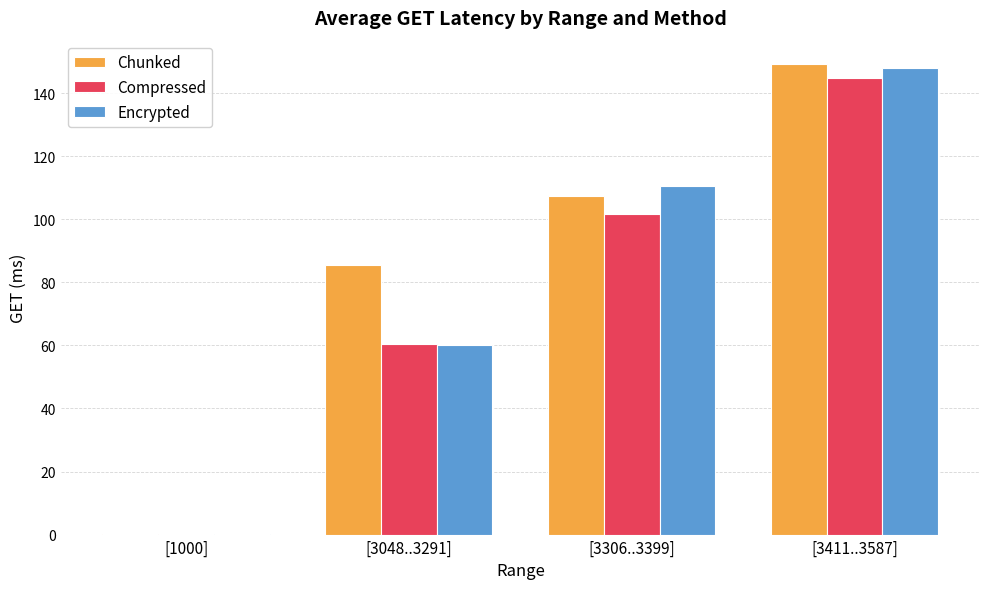

Is the value of Encrypted at [3411..3587] greater than the value of Chunked at [3048..3291]?

Yes